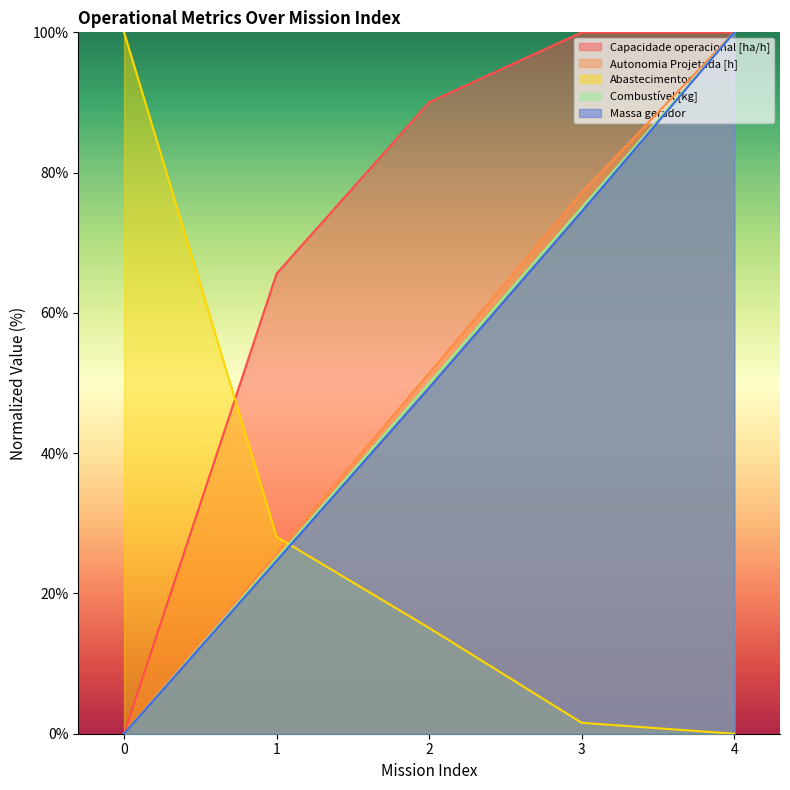

How many lines are shown in the chart?

5